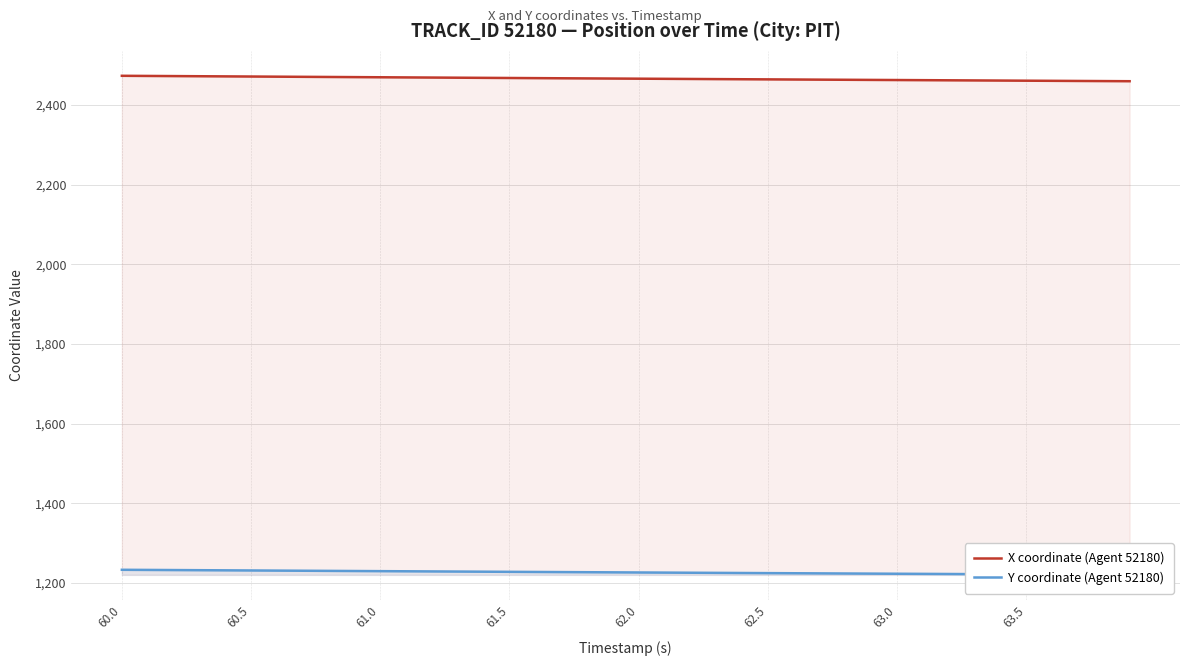

Reading left to right, extract all data points from this chart.

X coordinate (Agent 52180): 2473.4	2473.0	2472.7	2472.3	2471.9	2471.5	2471.2	2470.8	2470.4	2470.1	2469.7	2469.3	2468.9	2468.6	2468.2	2467.9	2467.5	2467.2	2466.8	2466.5	2466.1	2465.8	2465.4	2465.1	2464.7	2464.4	2464.1	2463.7	2463.4	2463.1	2462.7	2462.4	2462.1	2461.7	2461.4	2461.1	2460.8	2460.4	2460.1	2459.8
Y coordinate (Agent 52180): 1232.8	1232.5	1232.1	1231.8	1231.4	1231.1	1230.7	1230.4	1230.1	1229.7	1229.4	1229.0	1228.7	1228.3	1228.0	1227.7	1227.3	1227.0	1226.7	1226.4	1226.0	1225.7	1225.4	1225.1	1224.7	1224.4	1224.1	1223.8	1223.5	1223.2	1222.8	1222.5	1222.2	1221.9	1221.6	1221.3	1221.0	1220.7	1220.3	1220.0